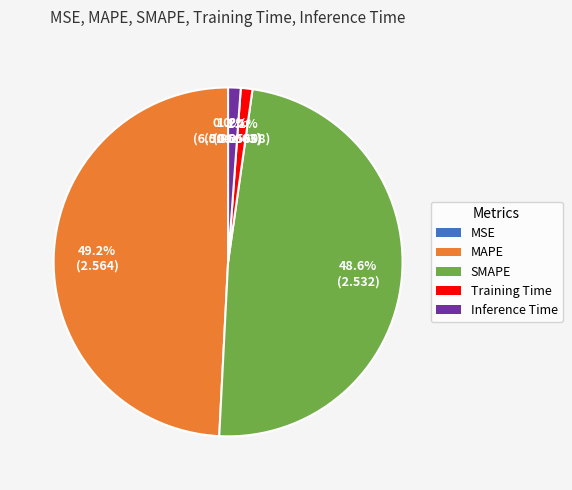

Which category has the biggest portion of the pie?

MAPE